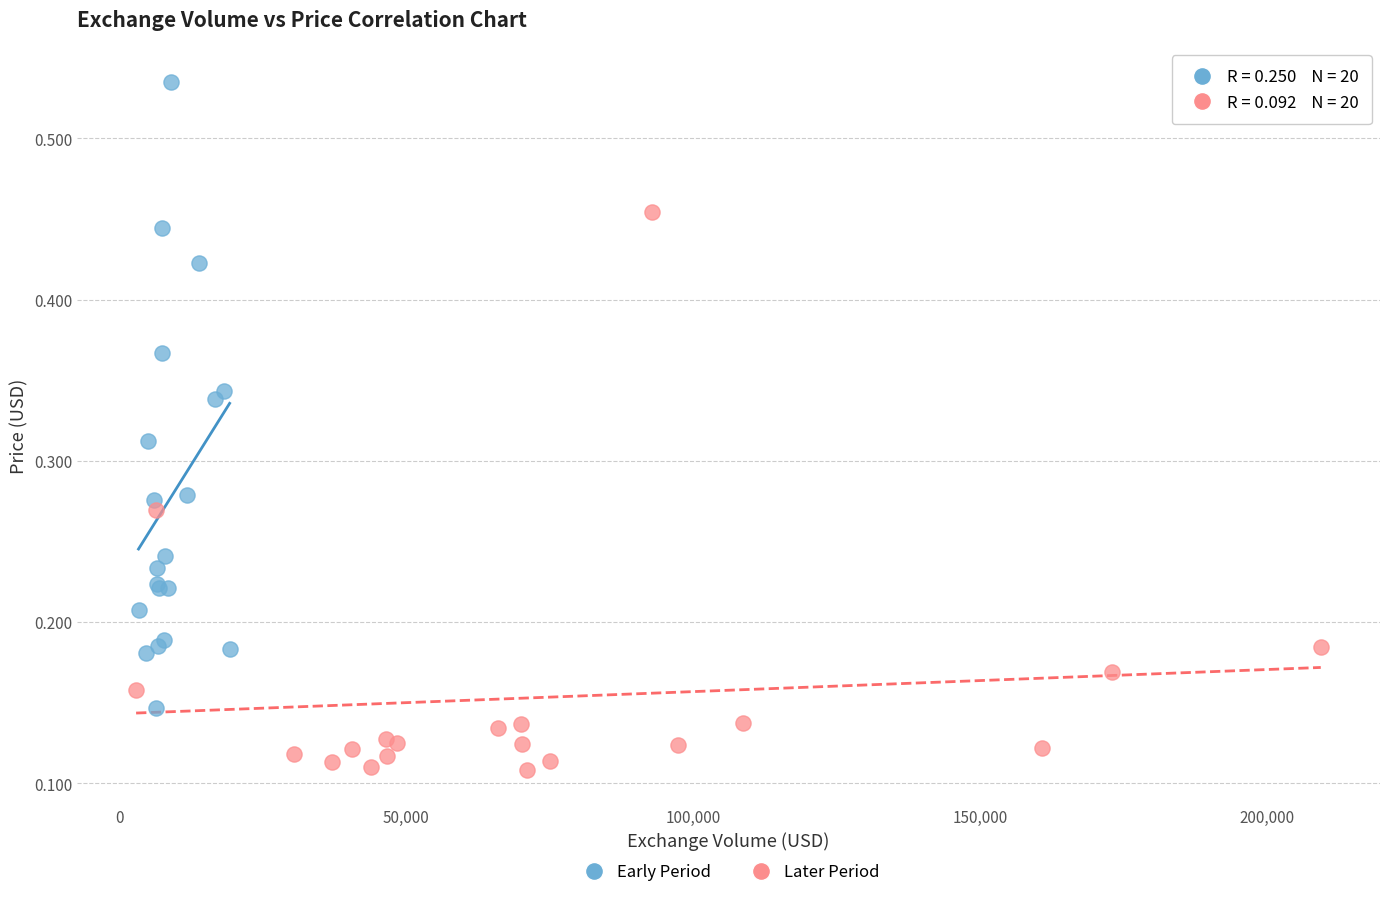

Which series contains the highest Y value?

Early Period